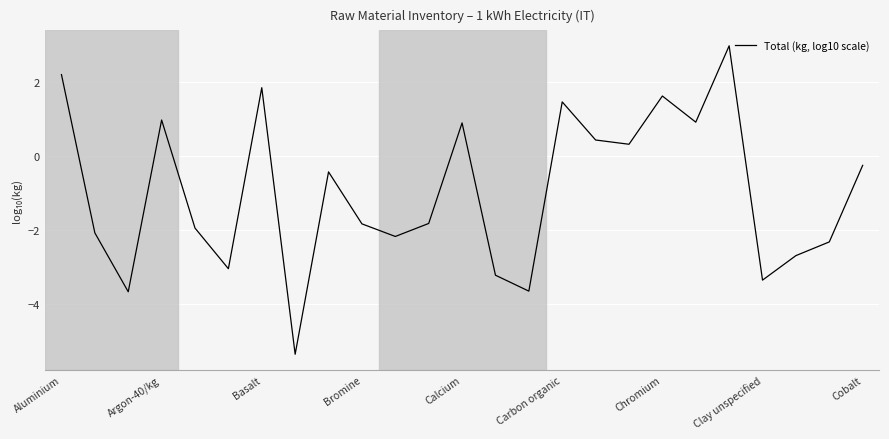

What is the difference between the maximum and minimum values?

8.3